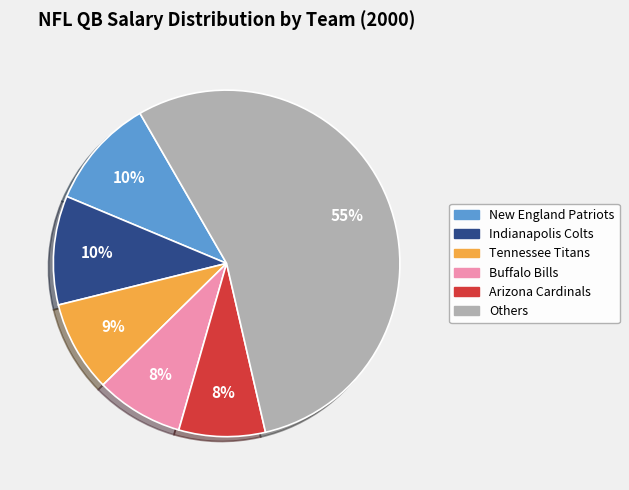

Count the number of slices in the pie.

6